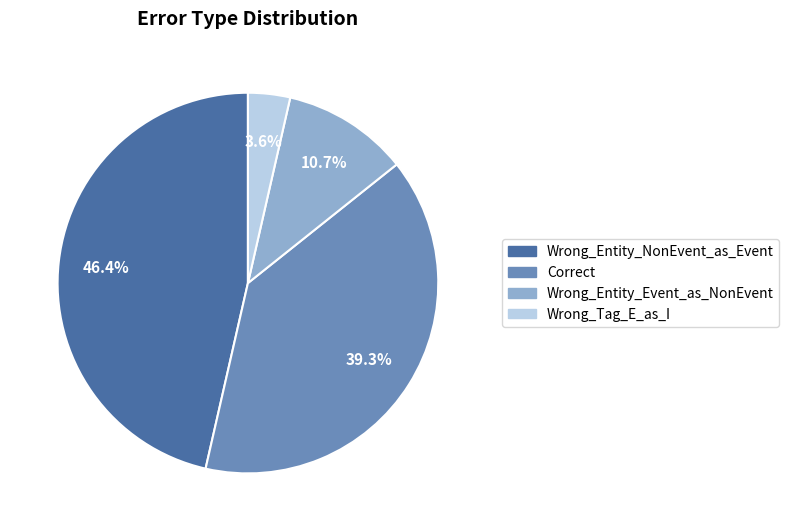

What is the ratio of the value at Wrong_Entity_Event_as_NonEvent to the value at Wrong_Tag_E_as_I?

3.0